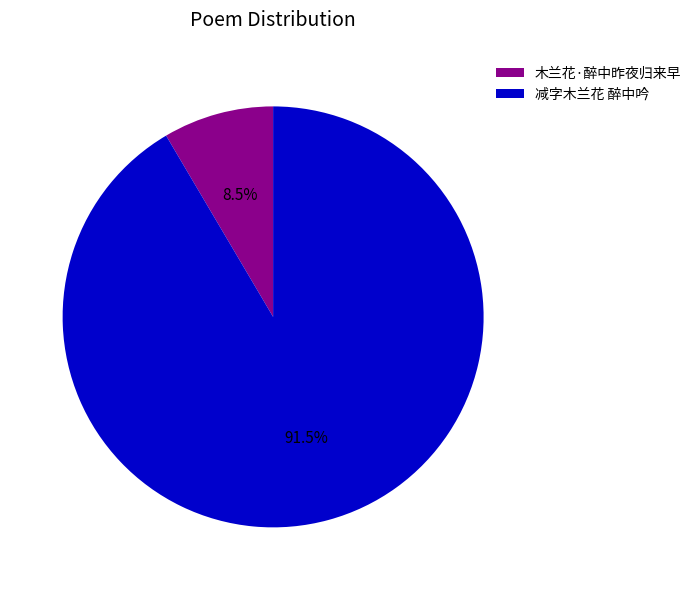

Rank the categories by value from highest to lowest.

减字木兰花 醉中吟, 木兰花·醉中昨夜归来早